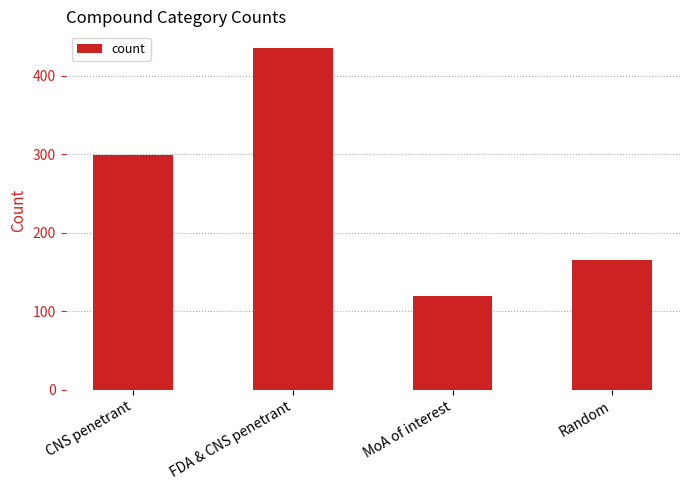

Is it true that the value at CNS penetrant is 299?

True